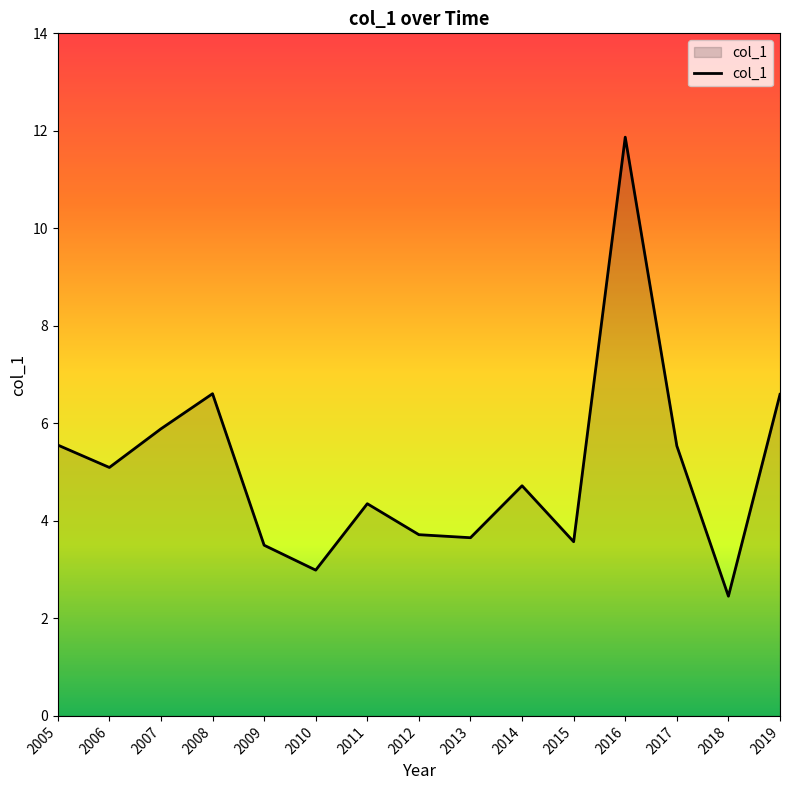

Between 2006 and 2019, which is larger?

2019